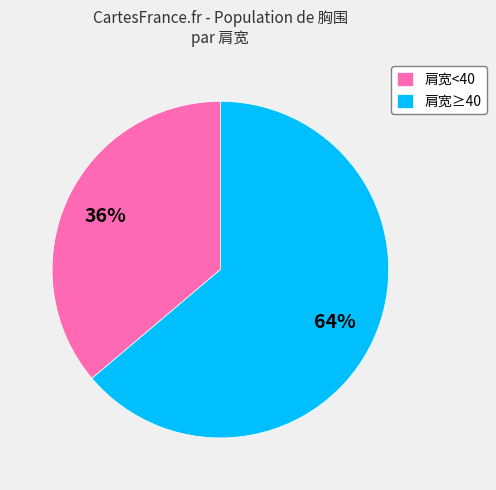

How many slices are in this pie chart?

2